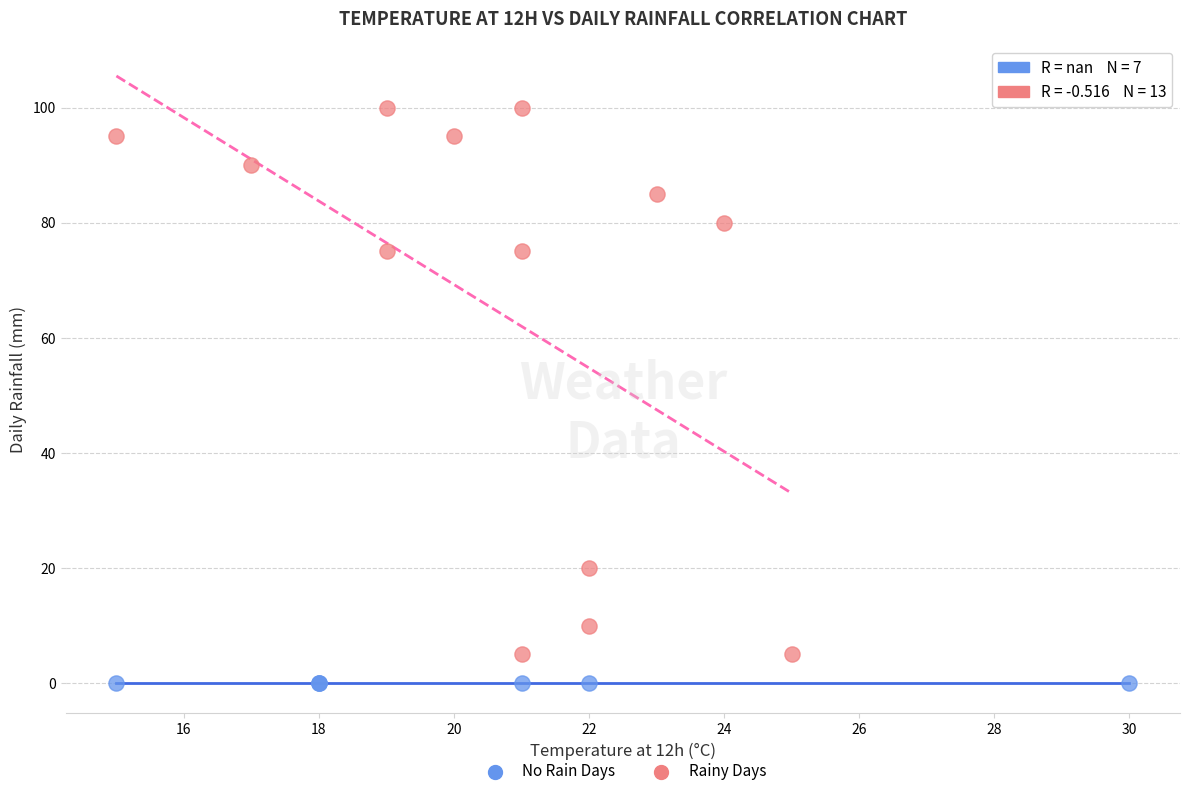

Which series reaches the minimum Y coordinate?

No Rain Days